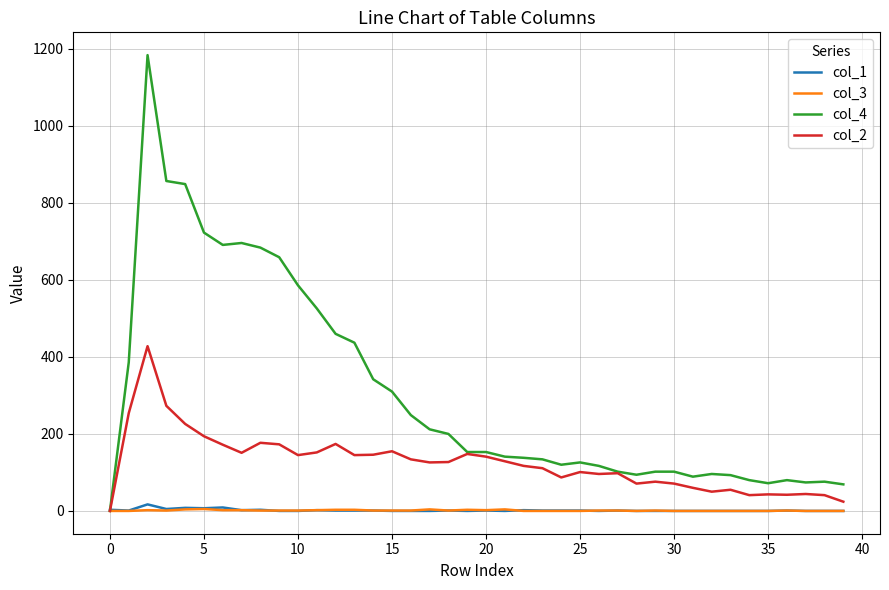

What is the average value of the col_1 series?

2